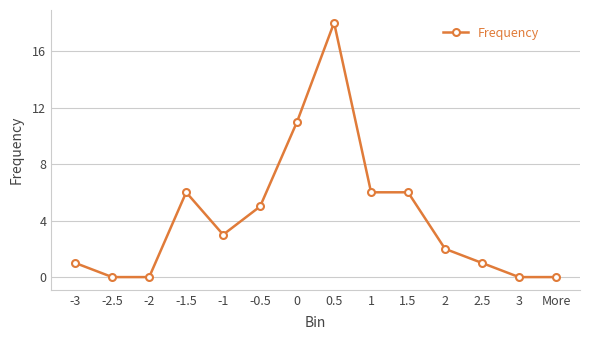

What is the sum of all values?

59